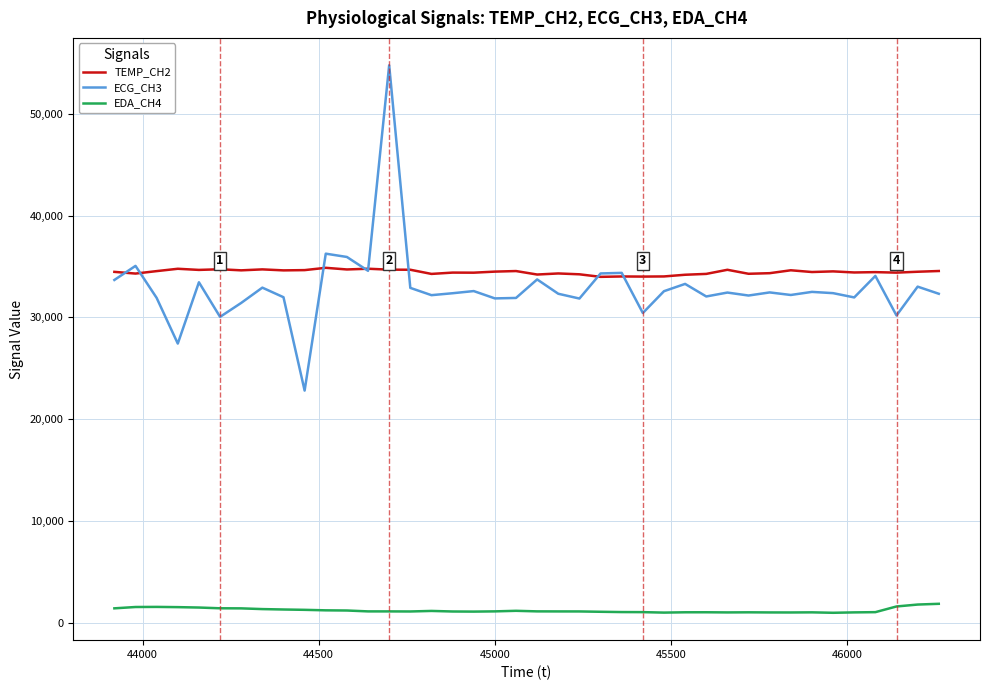

What is the greatest value displayed?

54784